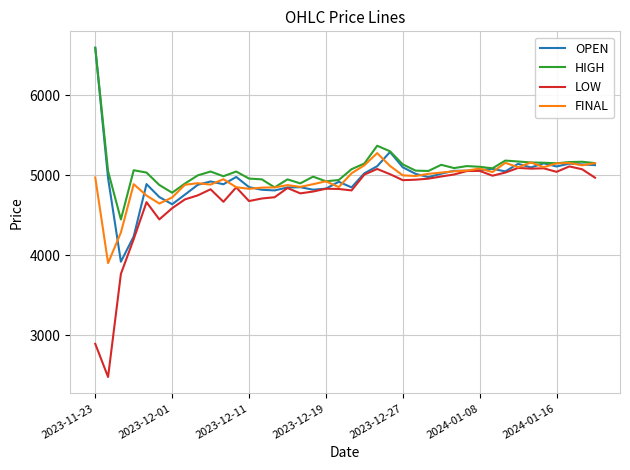

What is the smallest value displayed?

2481